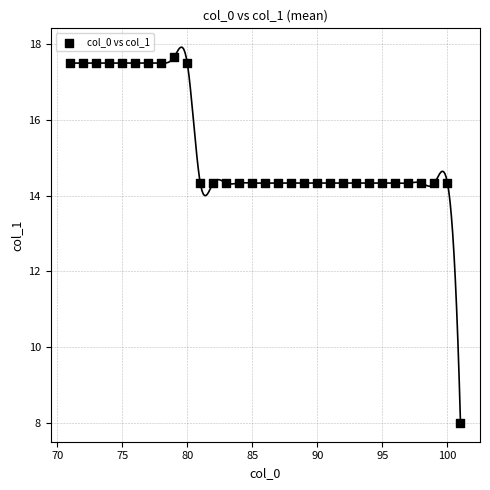

What is the range of X values (max minus min)?

30.0